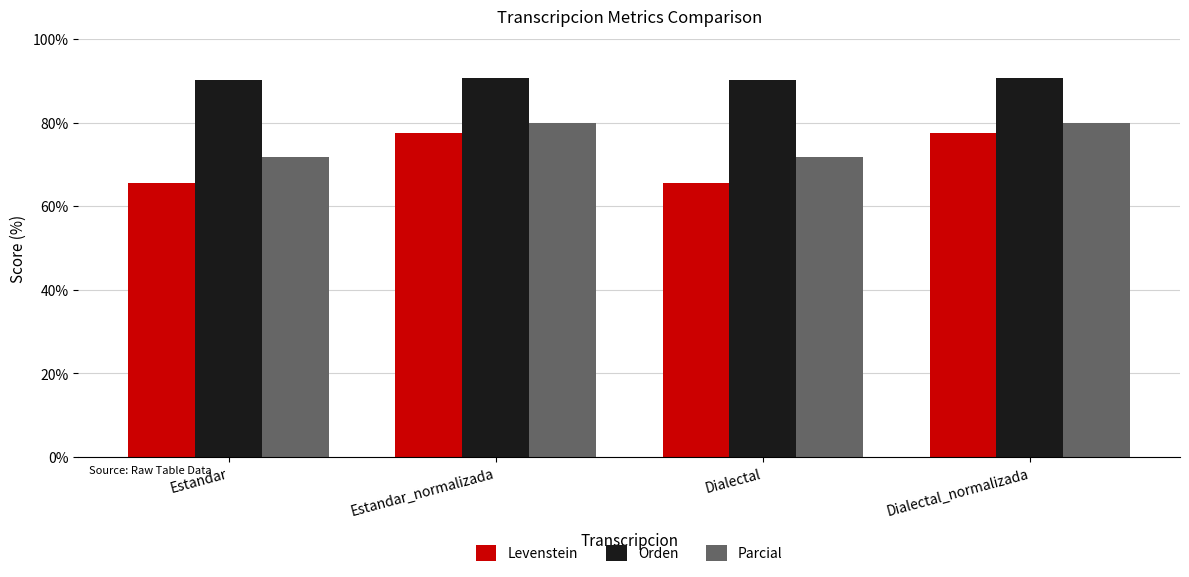

Which series has the widest spread of values?

Levenstein